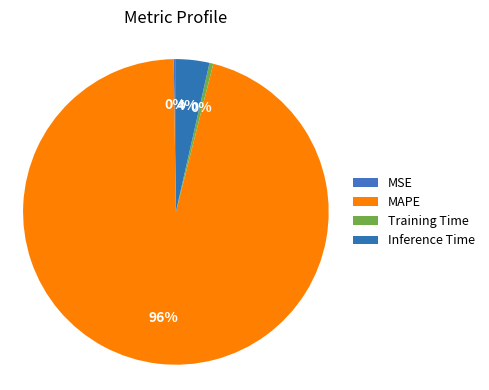

The MSE slice represents 0% of the pie. True or false?

True